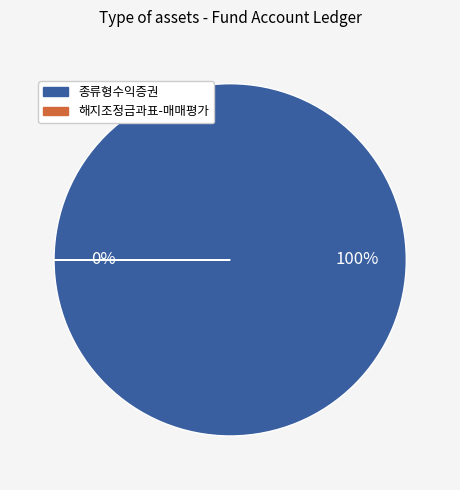

Is it true that 해지조정금과표-매매평가 is 0% of the pie?

True